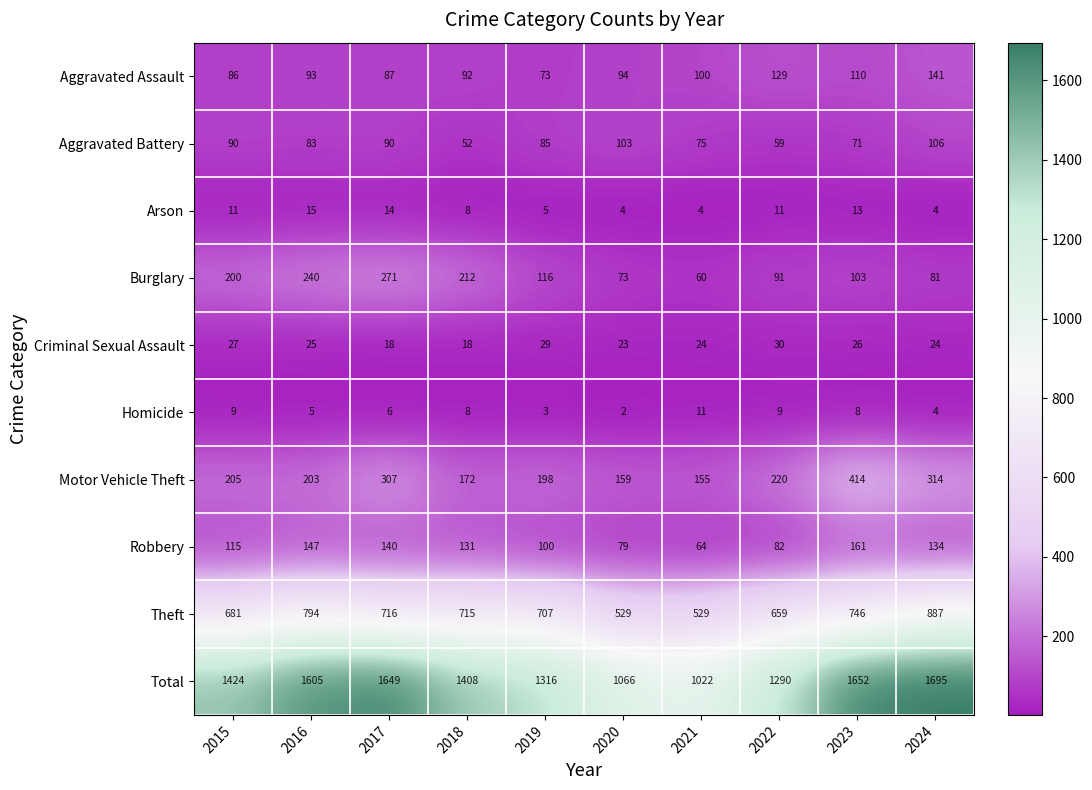

Which series changed the most between 2017 and 2023?

Burglary